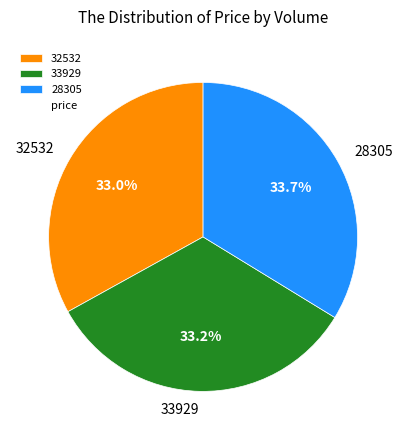

What is the largest slice in the pie chart?

28305